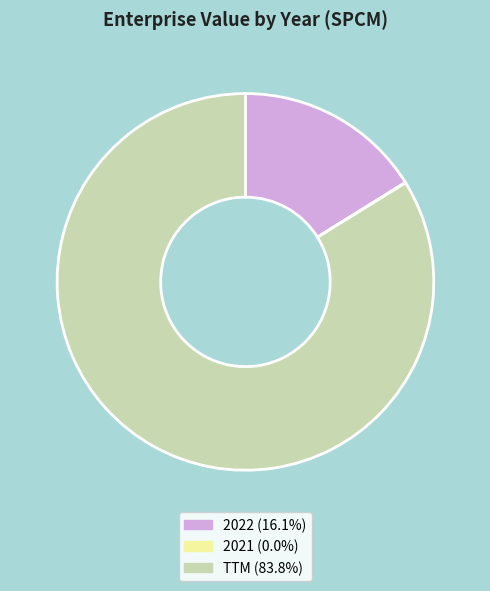

Is TTM the majority of the pie?

Yes